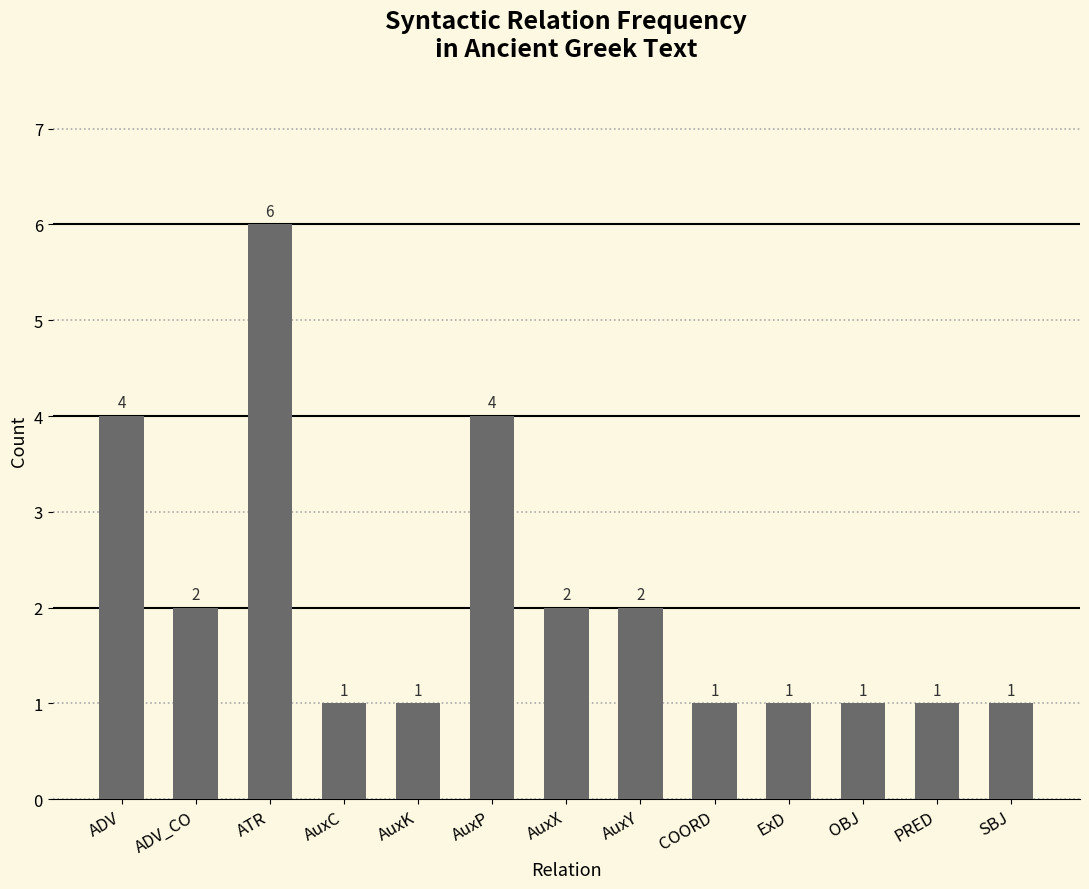

Which category has the highest value across all series?

ATR